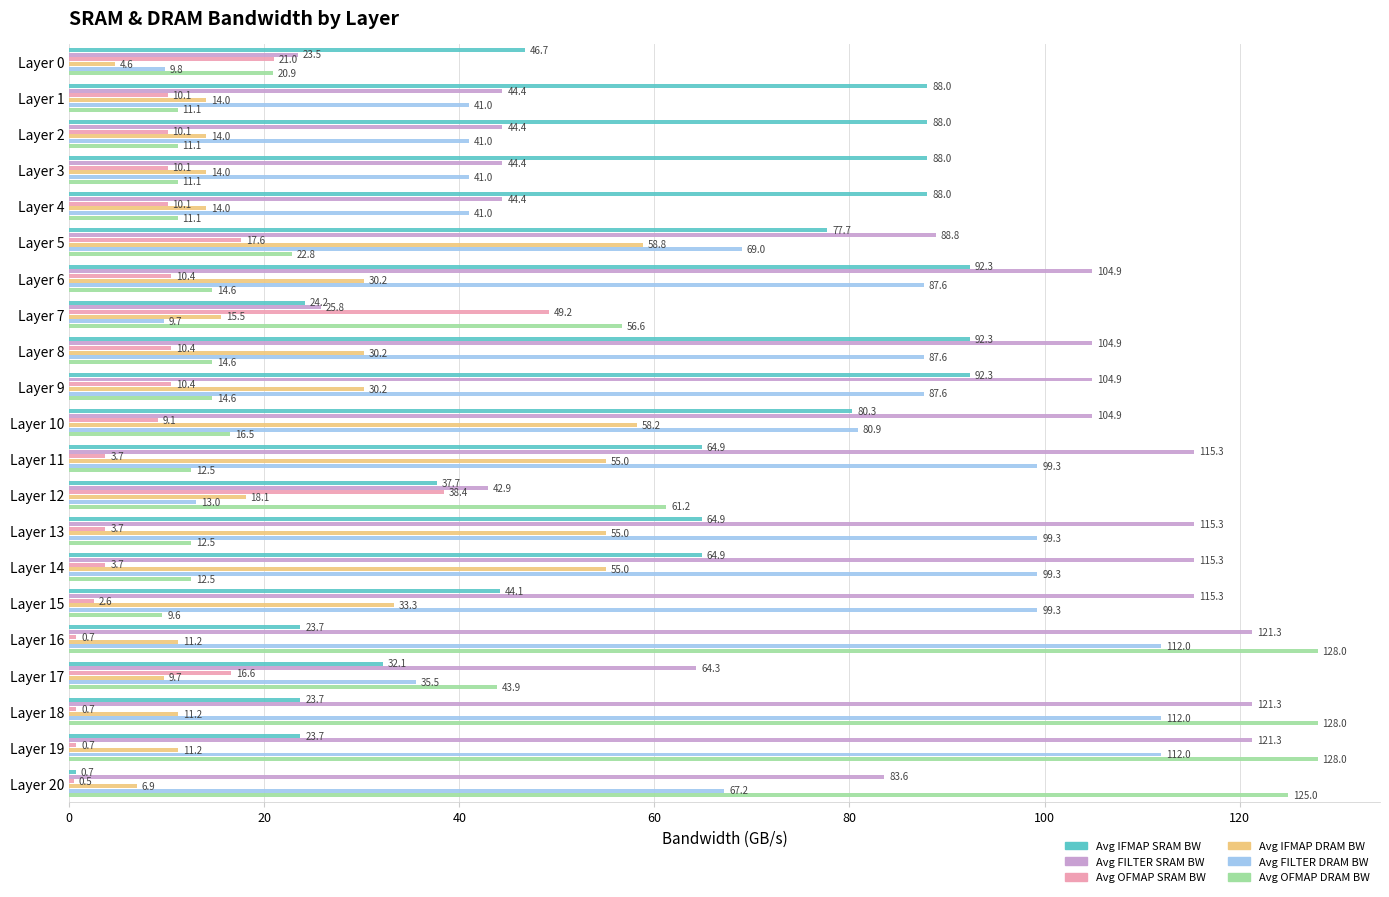

Which category has the lowest value in the Avg IFMAP SRAM BW series?

Layer 20